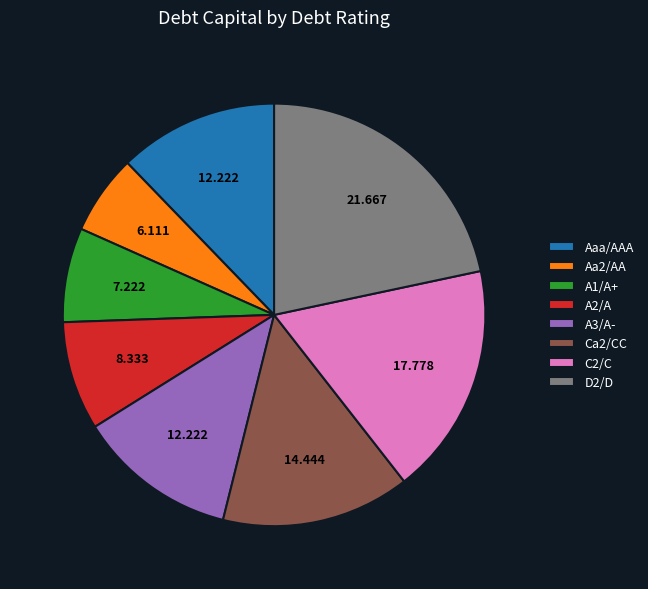

Between A2/A and Aaa/AAA, which is larger?

Aaa/AAA